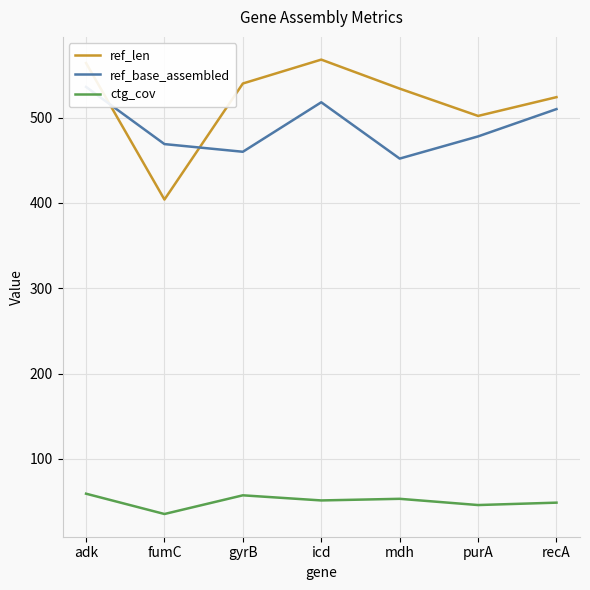

Between adk and fumC, which is larger?

adk